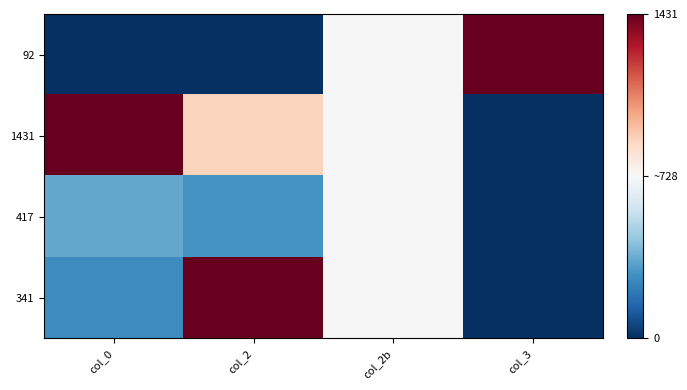

Rank the series at col_2 from lowest to highest value.

92, 417, 1431, 341